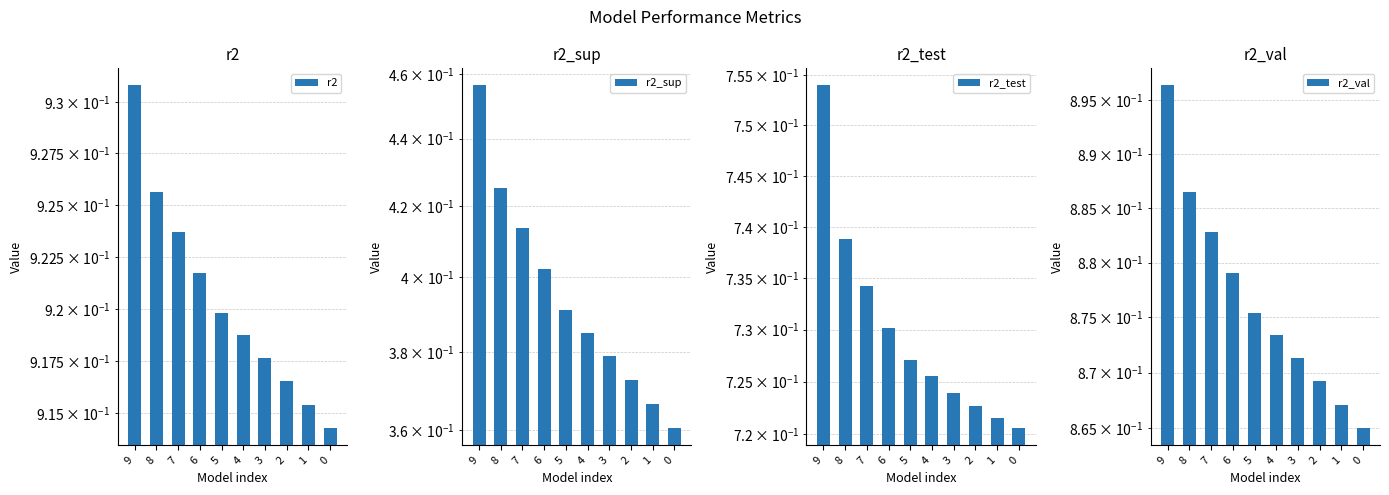

How many bars are there in each group?

4